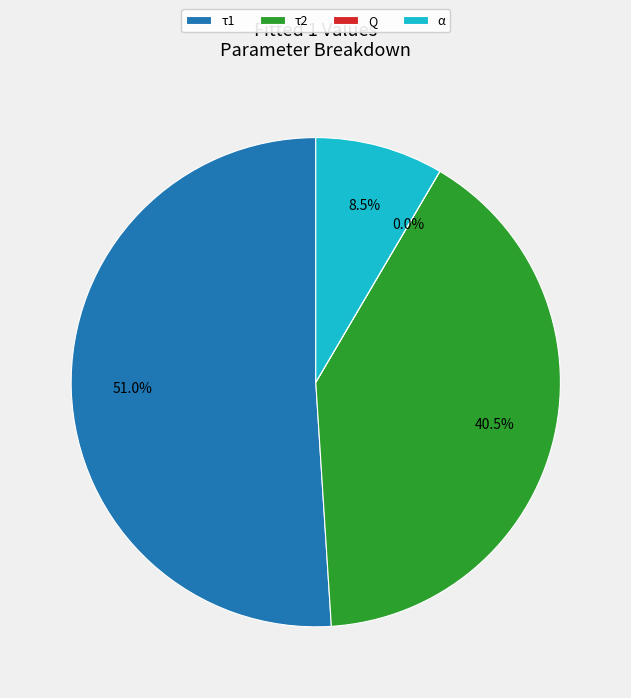

Which category has the biggest portion of the pie?

τ1